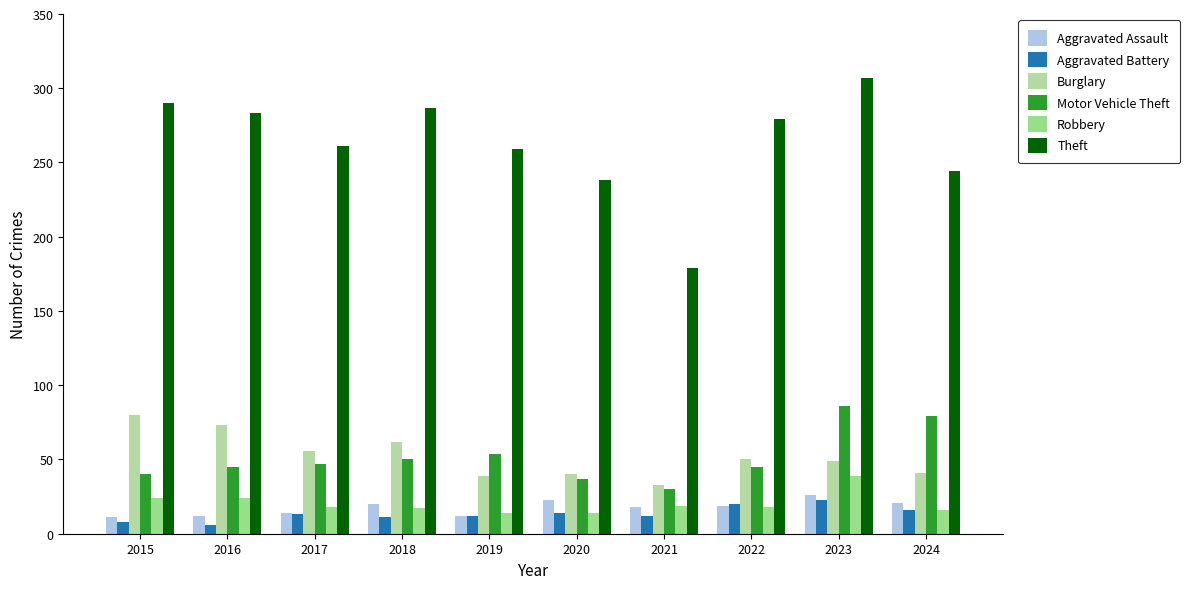

Which series has the largest total across all categories?

Theft